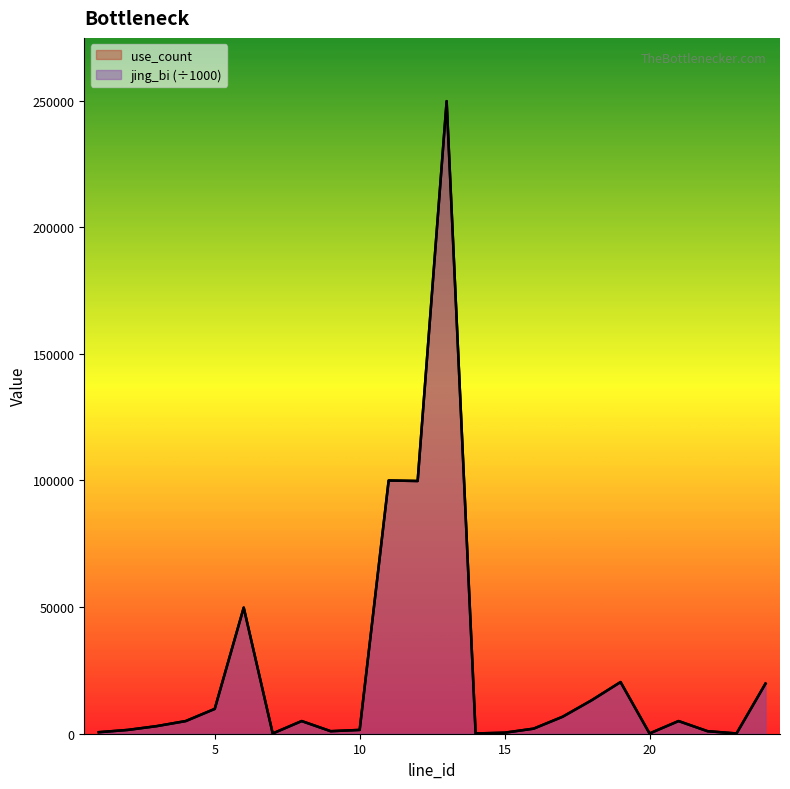

How many lines are shown in the chart?

2